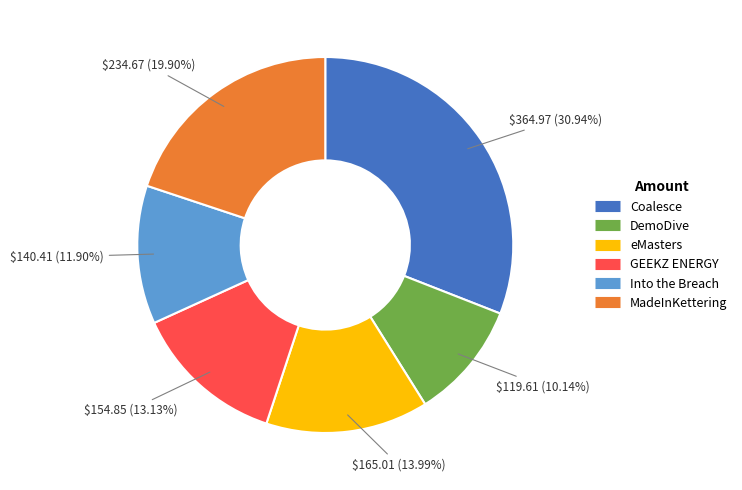

Is there any slice that represents more than half of the pie?

No